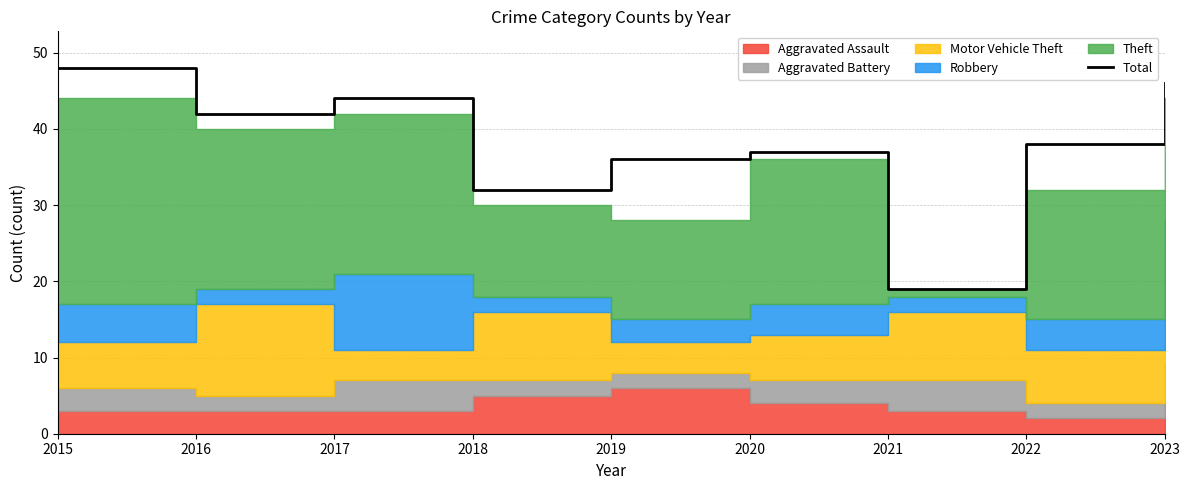

Which category has the highest value in the Total series?

2015